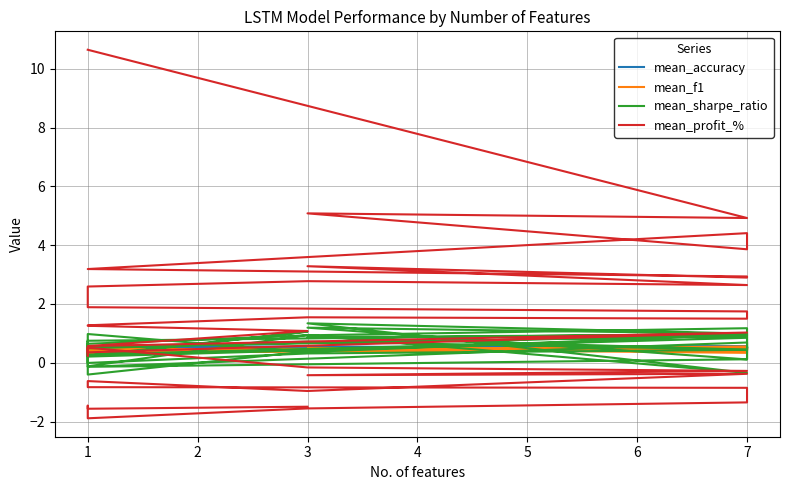

True or false: mean_f1 and mean_accuracy intersect in this chart.

False